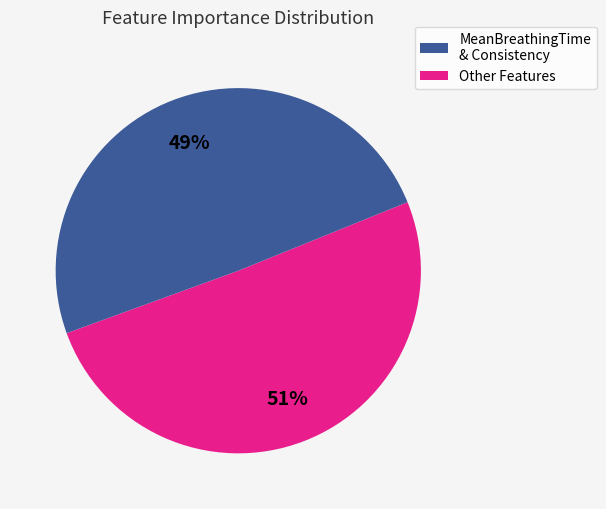

Is there any slice that represents more than half of the pie?

Yes